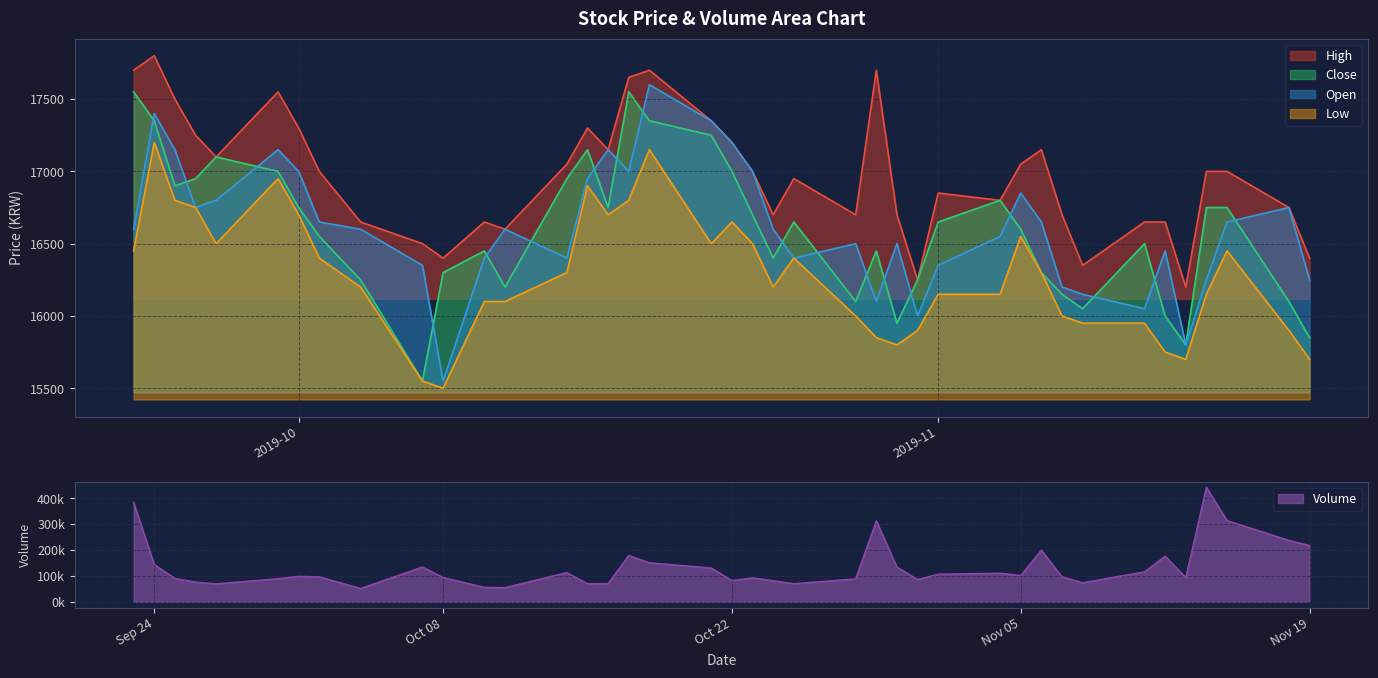

Between 2019-10-07 and 2019-10-15, which series saw the biggest shift?

Volume